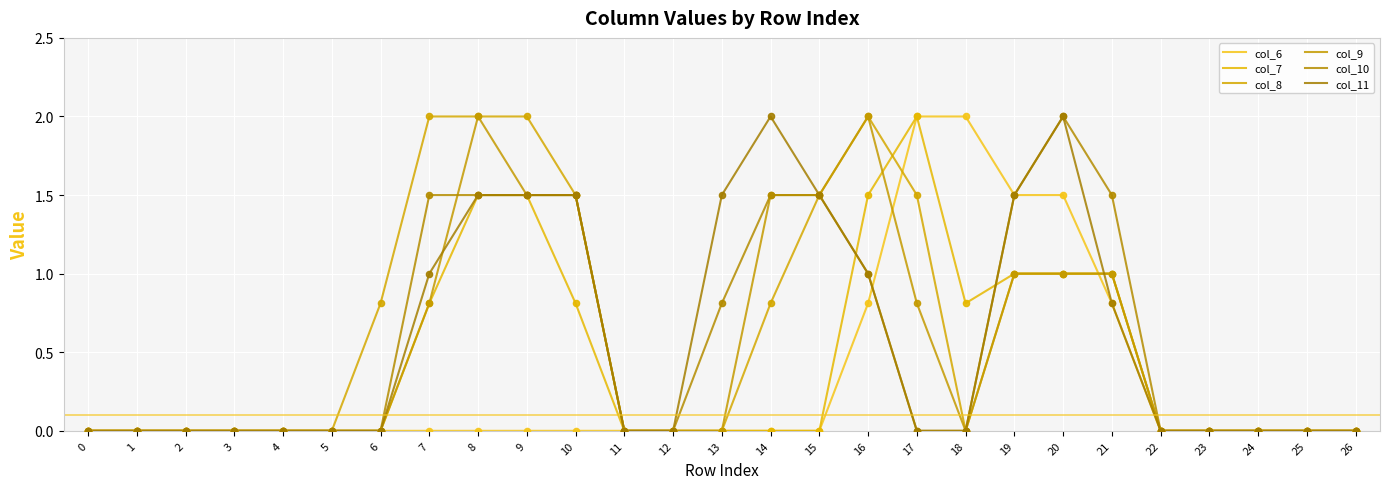

What is the total value across all series at 6?

0.8